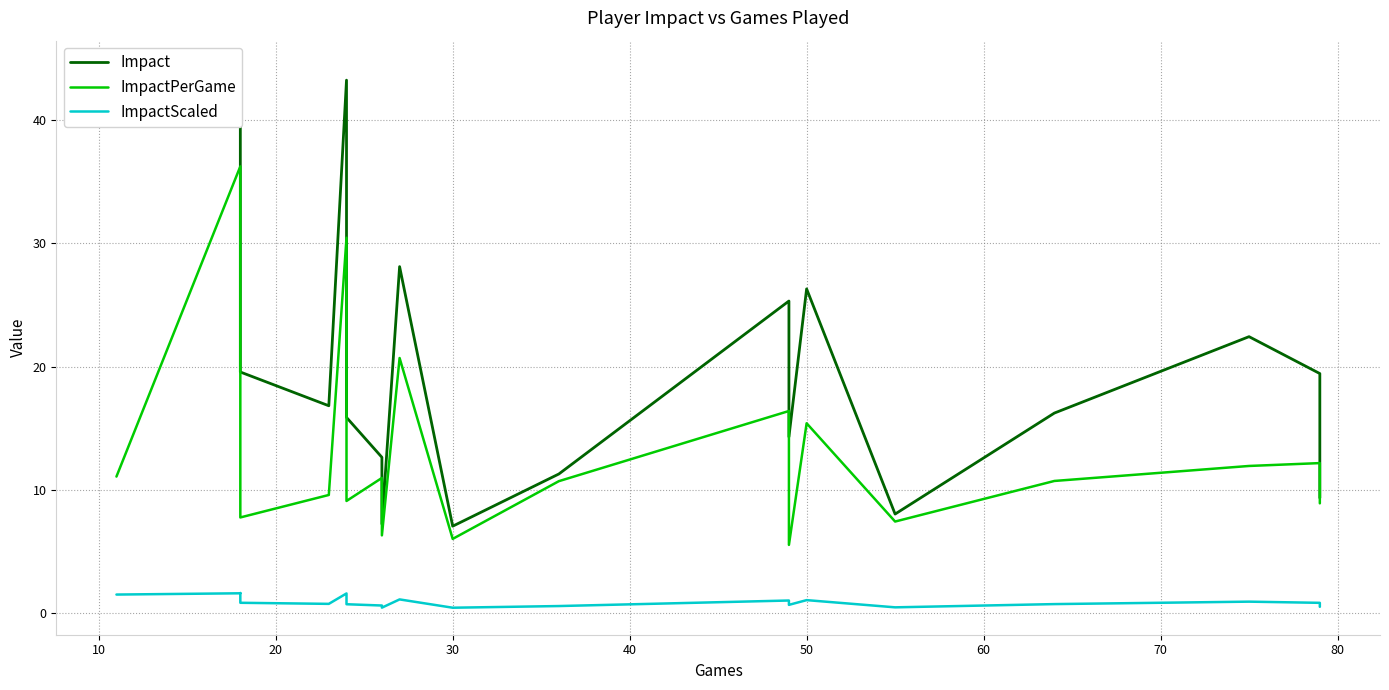

What is the minimum value shown in the chart?

0.5